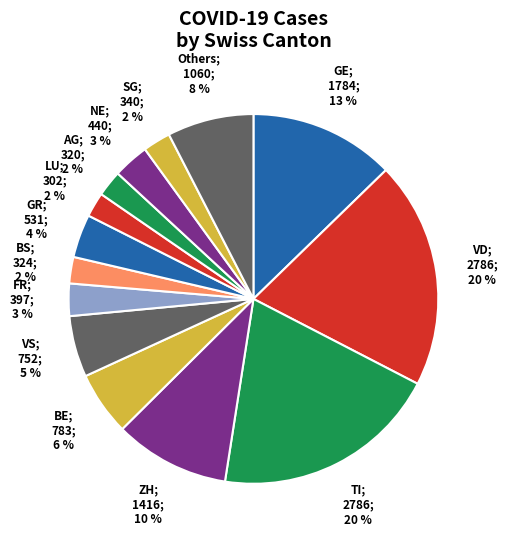

How many slices are in this pie chart?

14